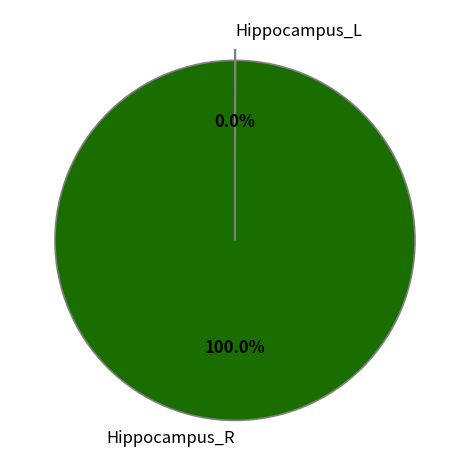

Is Hippocampus_R the majority of the pie?

Yes